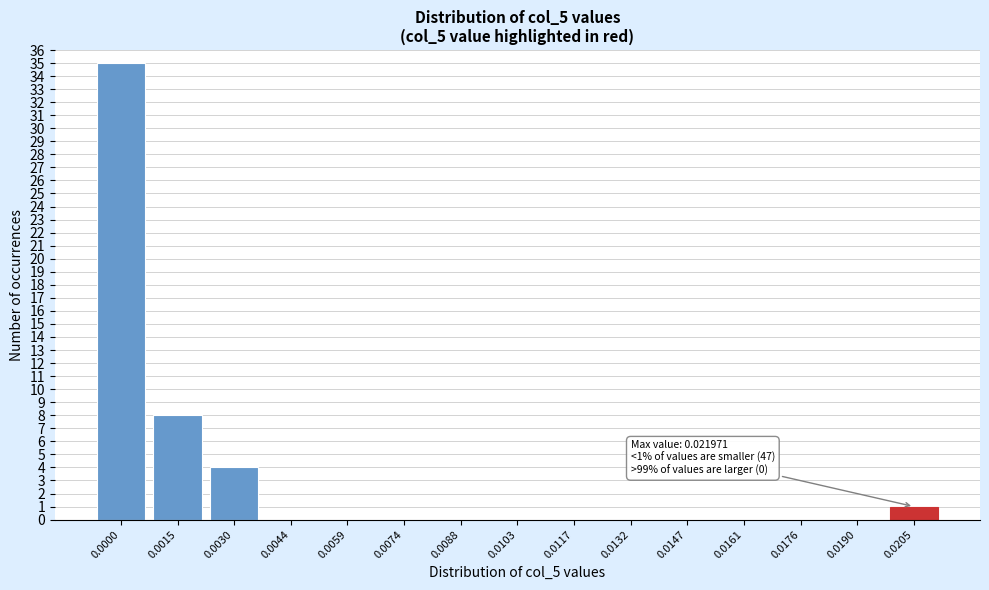

Reading right to left, what are all the values shown in this chart?

0.0205=1	0.0190=0	0.0176=0	0.0161=0	0.0147=0	0.0132=0	0.0117=0	0.0103=0	0.0088=0	0.0074=0	0.0059=0	0.0044=0	0.0030=4	0.0015=8	0.0000=35